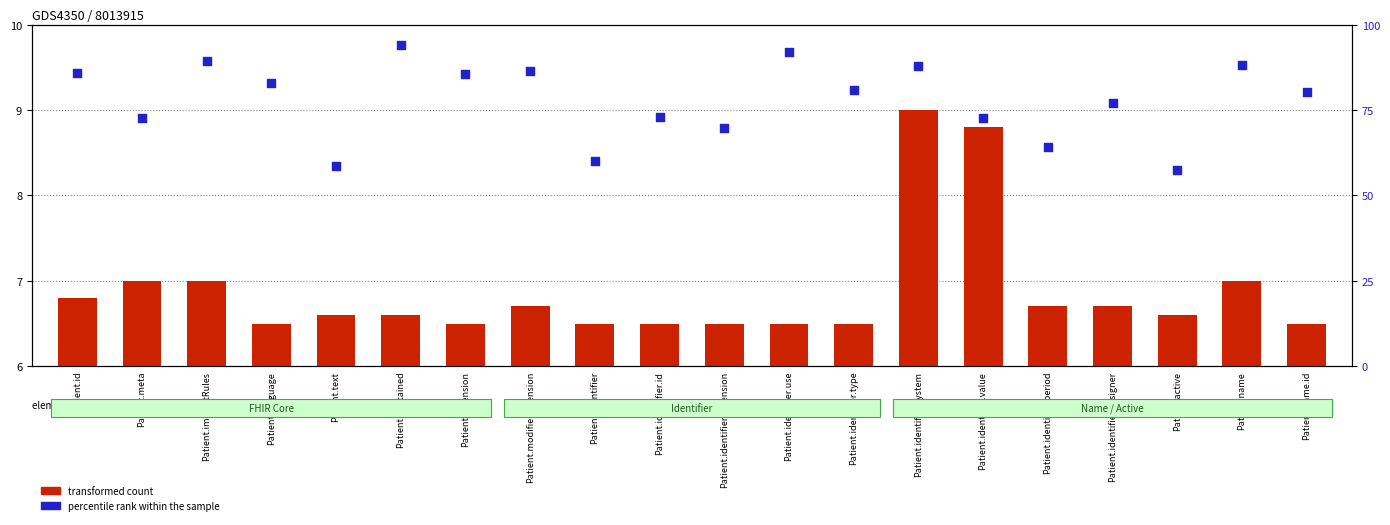

Which series has the largest total across all categories?

percentile rank within the sample